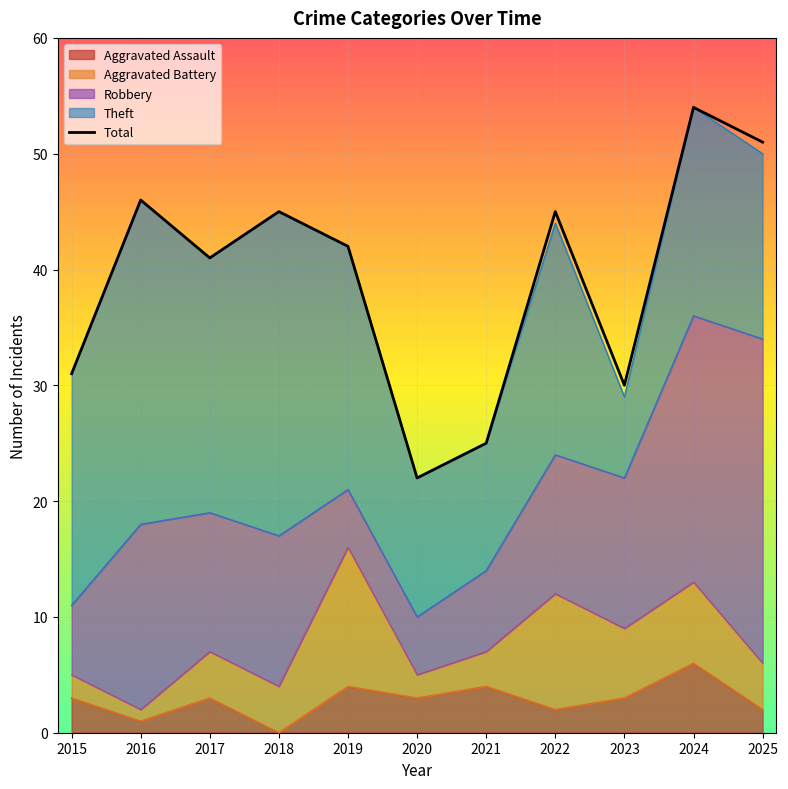

Reading right to left, extract all data points from this chart.

2025=51	2024=54	2023=30	2022=45	2021=25	2020=22	2019=42	2018=45	2017=41	2016=46	2015=31